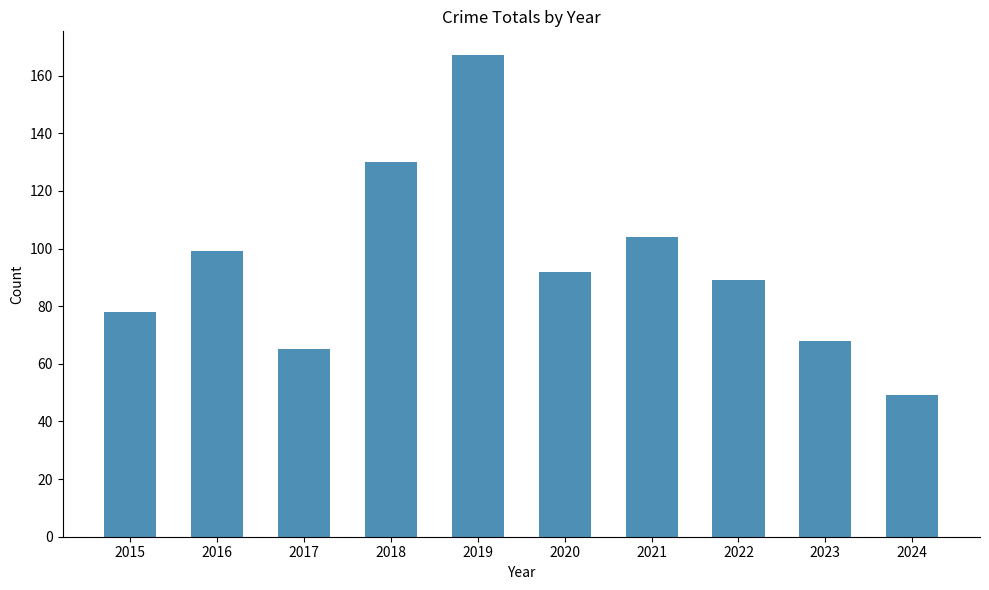

Reading left to right, what are all the values shown in this chart?

2015=78	2016=99	2017=65	2018=130	2019=167	2020=92	2021=104	2022=89	2023=68	2024=49